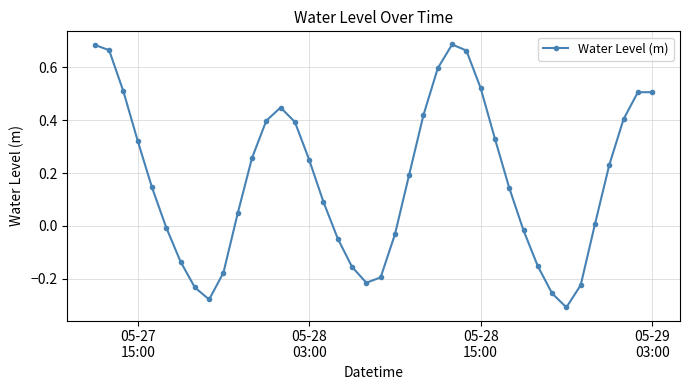

What is the sum of all values?

7.0